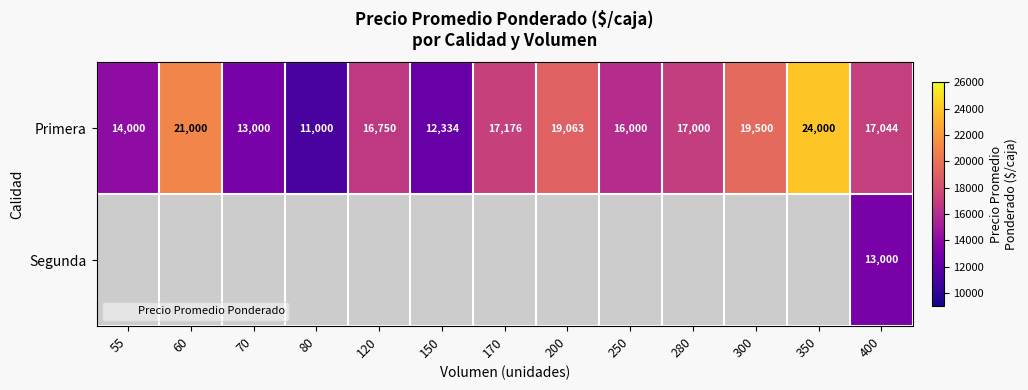

At which label does Primera first exceed 17000?

60